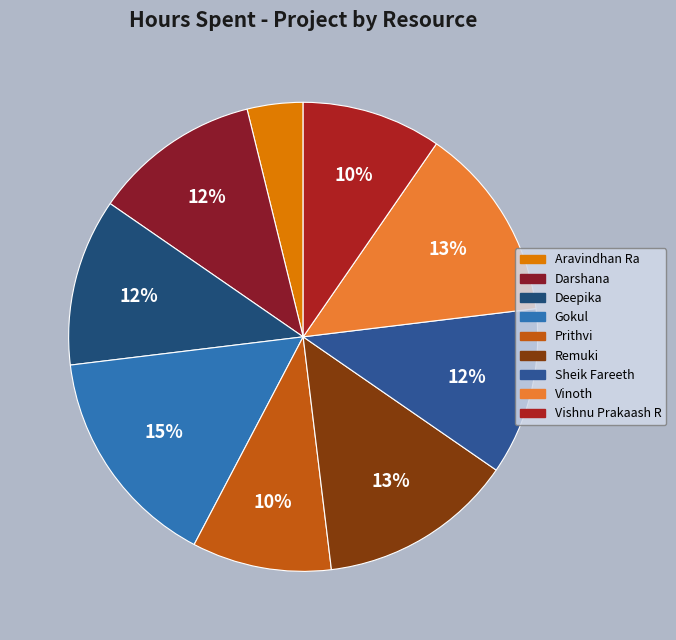

To the nearest percent, what is the difference between the Vinoth and Aravindhan Ra slice percentages?

10%